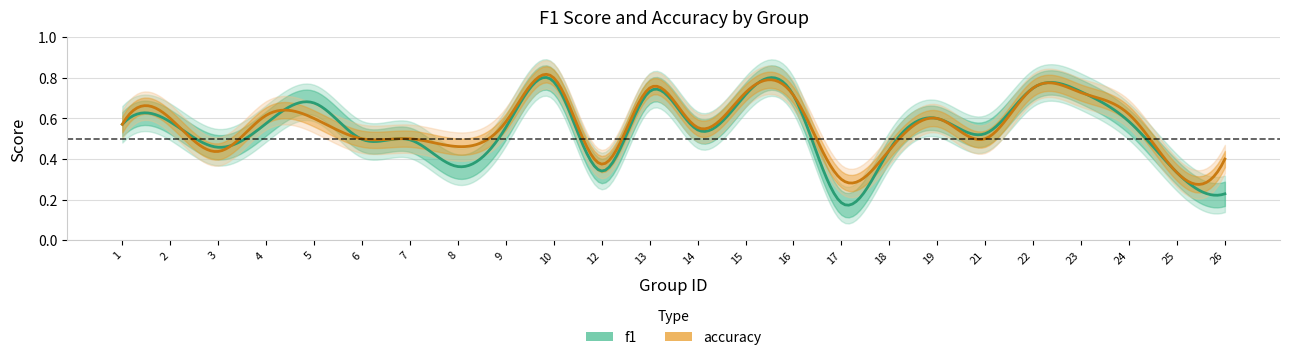

At how many categories does at least one series exceed 0?

24